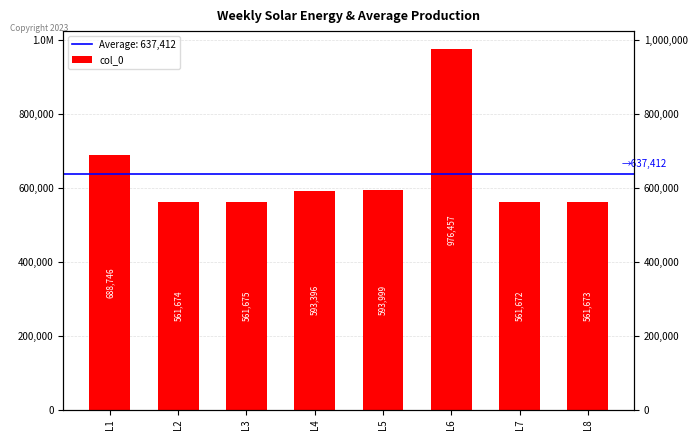

Where is the data nearest to the value 769064?

L1